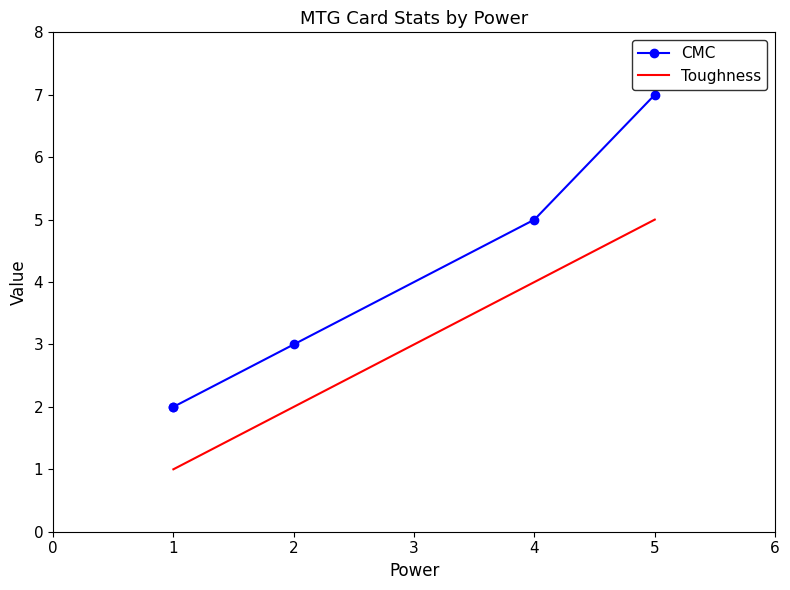

Between 2 and 1, which is larger?

2